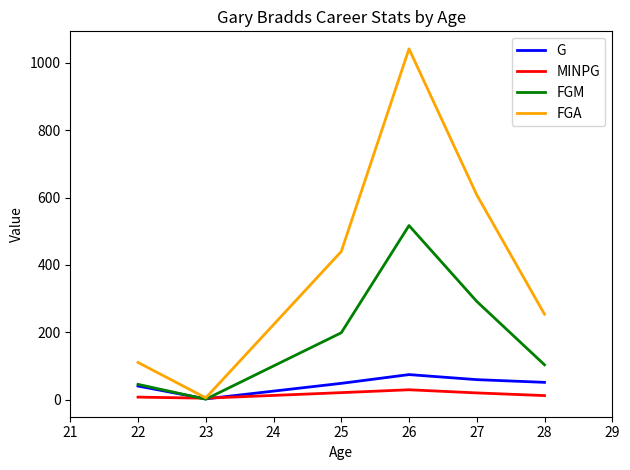

The G series shows 49.0 at 25. True or false?

True